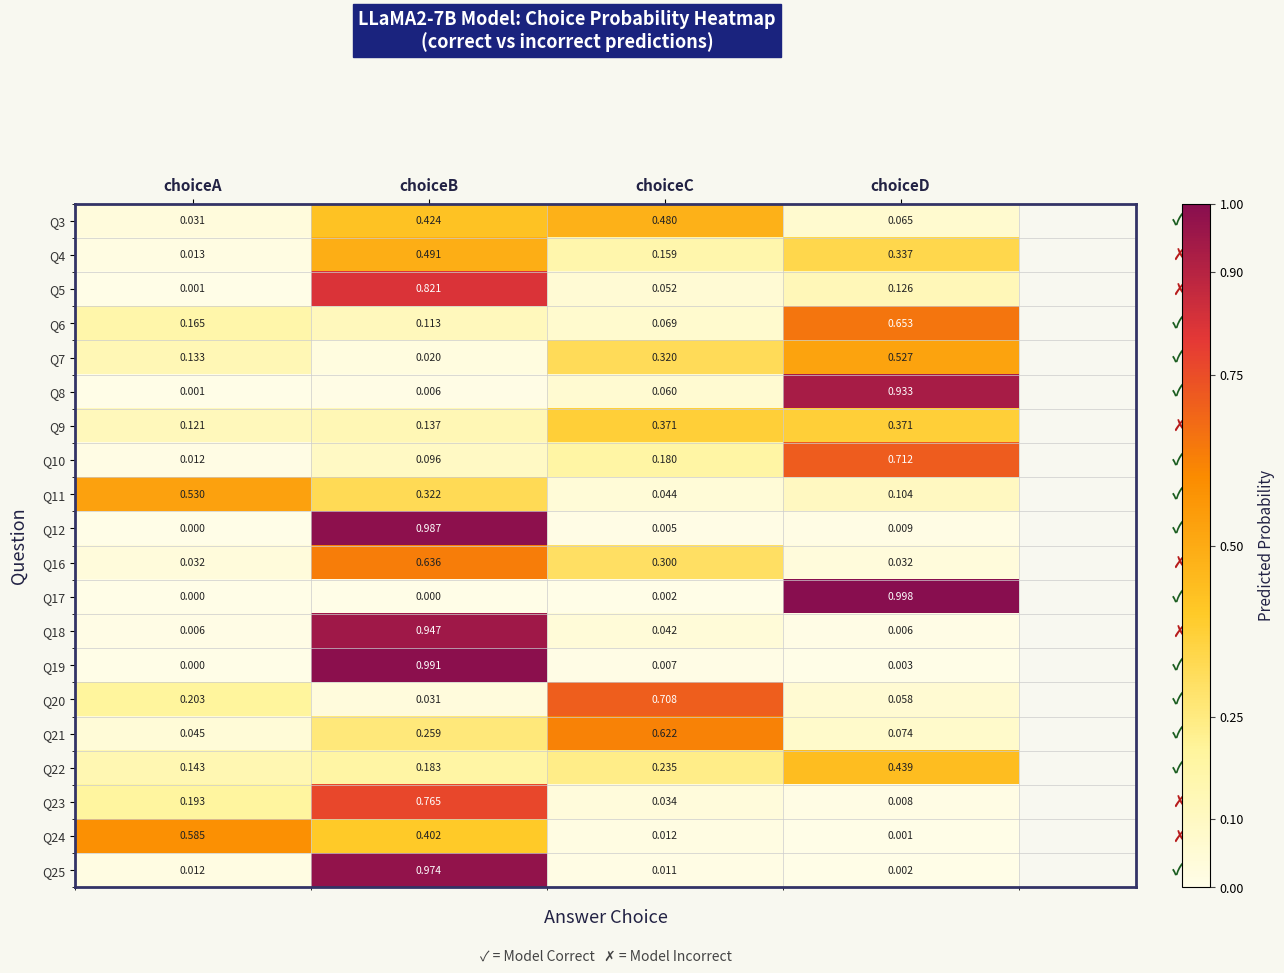

Which series has the widest spread of values?

Q17